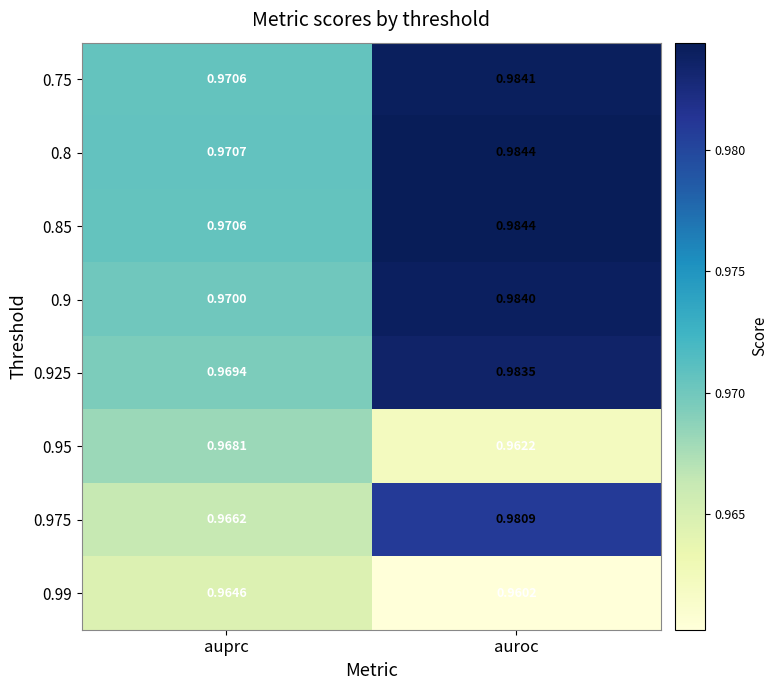

At which label does 0.75 reach its peak?

auroc